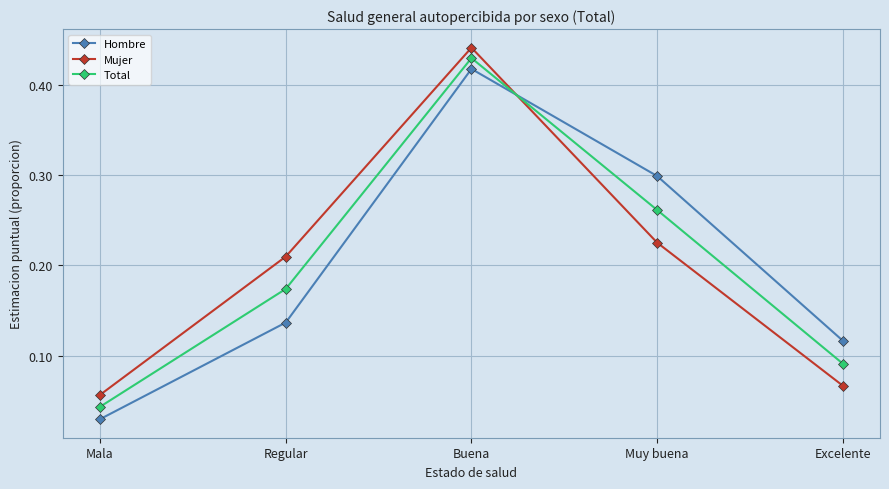

What is the label of the 4th point from the left?

Muy buena